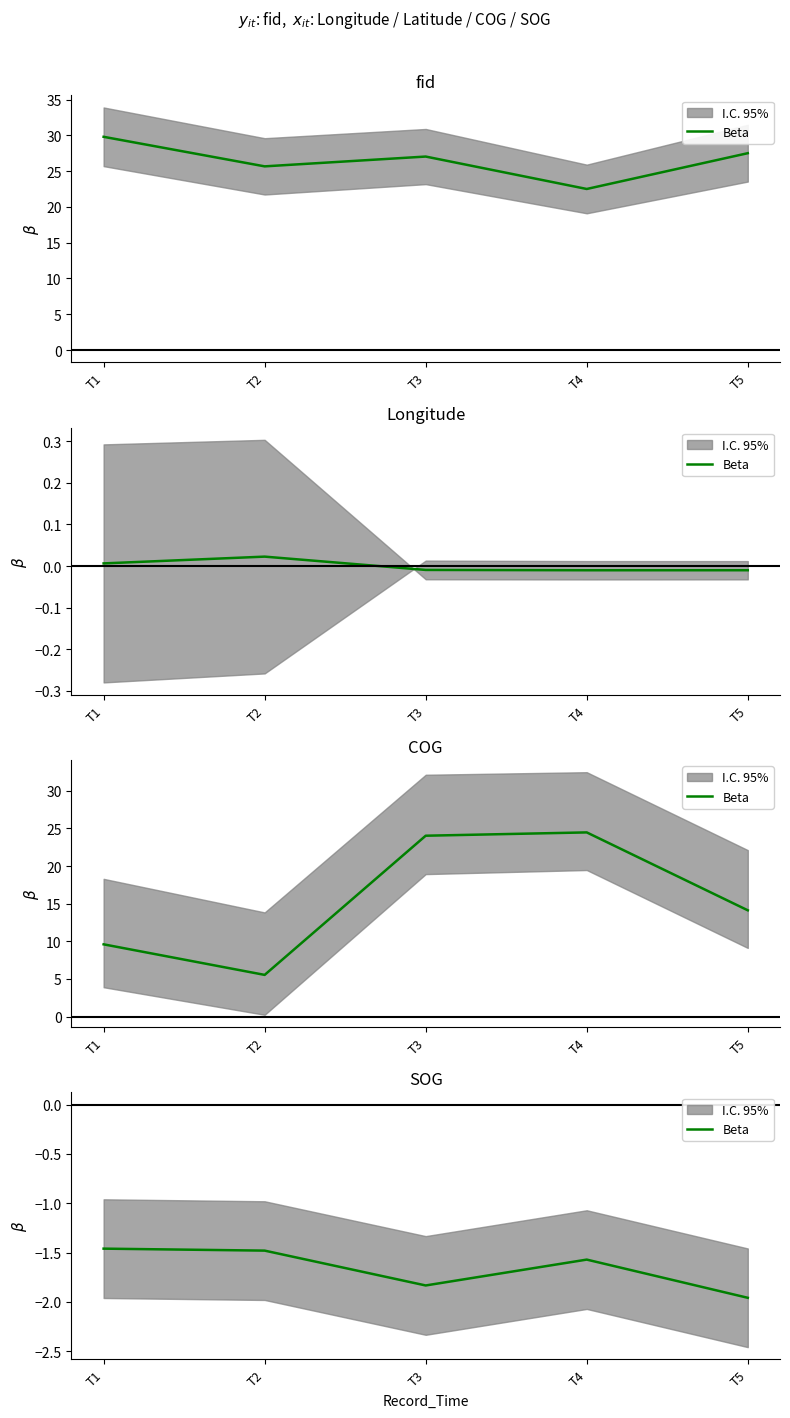

Does the chart have visible grid lines?

No